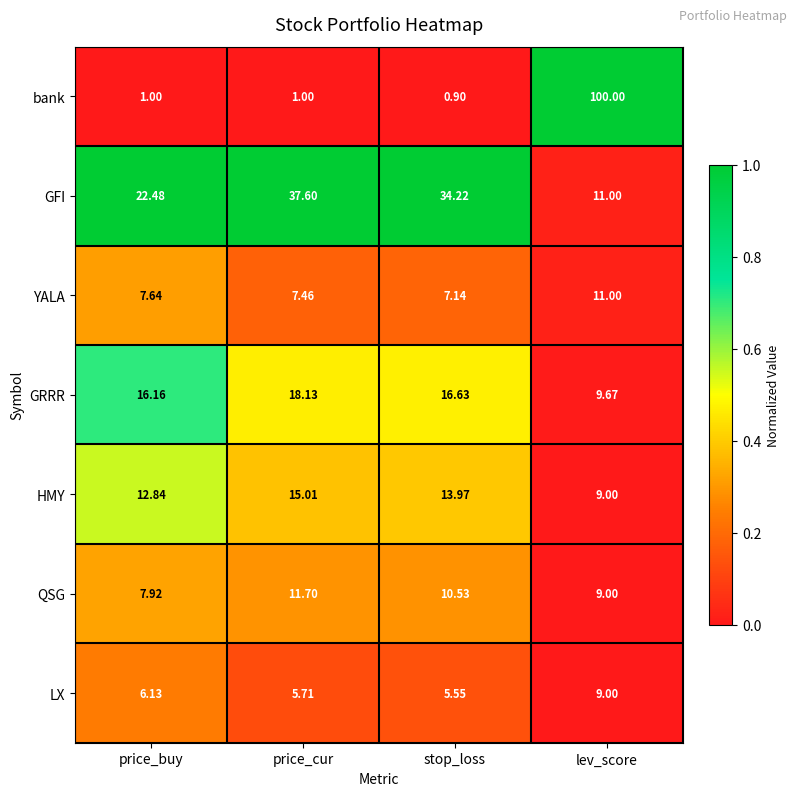

Which category has the highest value in the HMY series?

price_cur